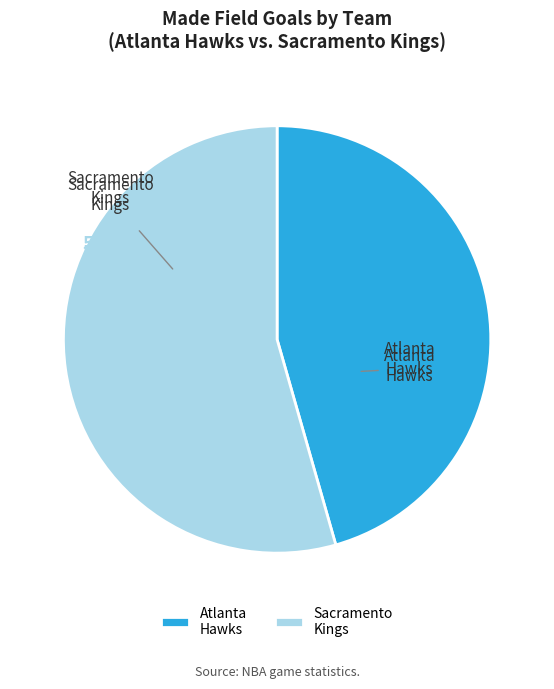

To the nearest percent, what is the difference between the Team.SACRAMENTO_KINGS and Team.ATLANTA_HAWKS slice percentages?

9%